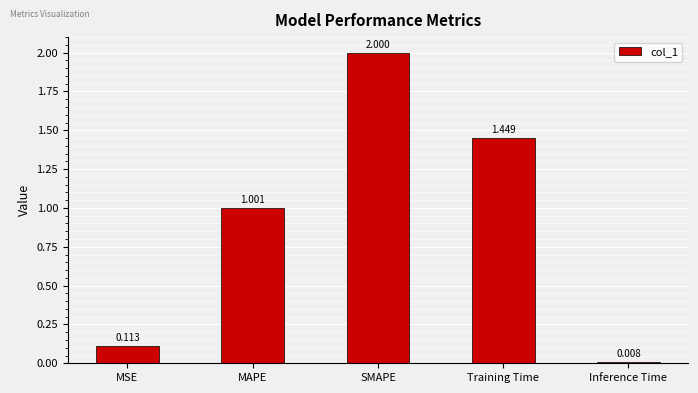

What is the difference between the maximum and minimum values?

2.0